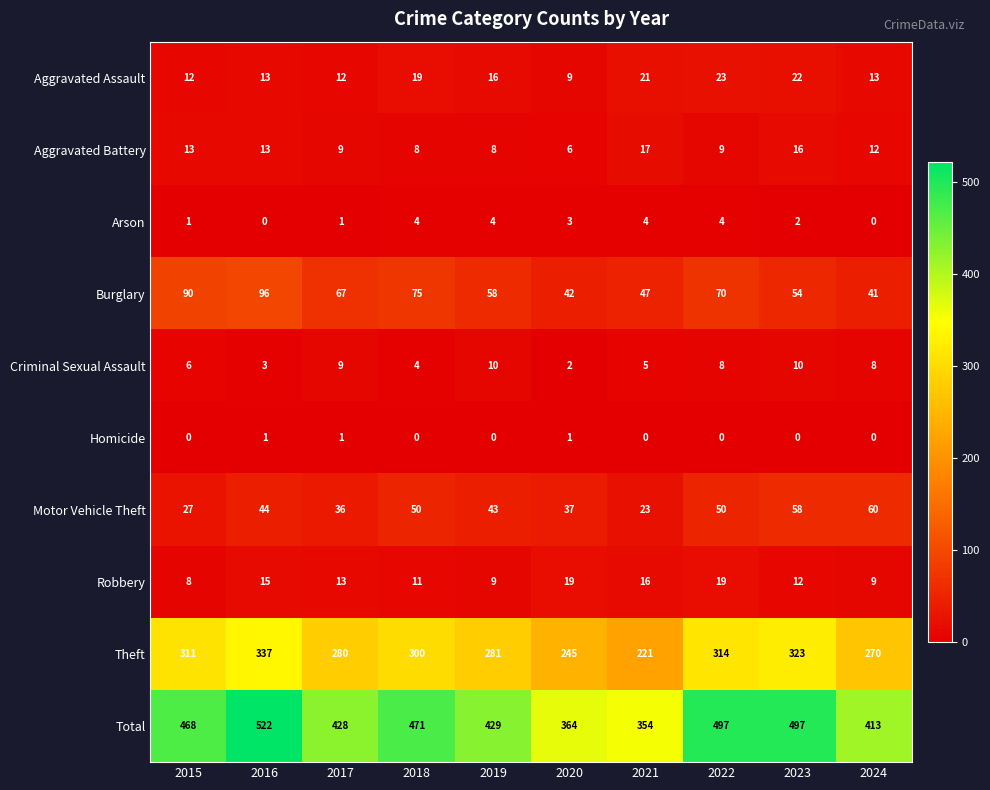

What is the highest value of the Aggravated Battery series?

17